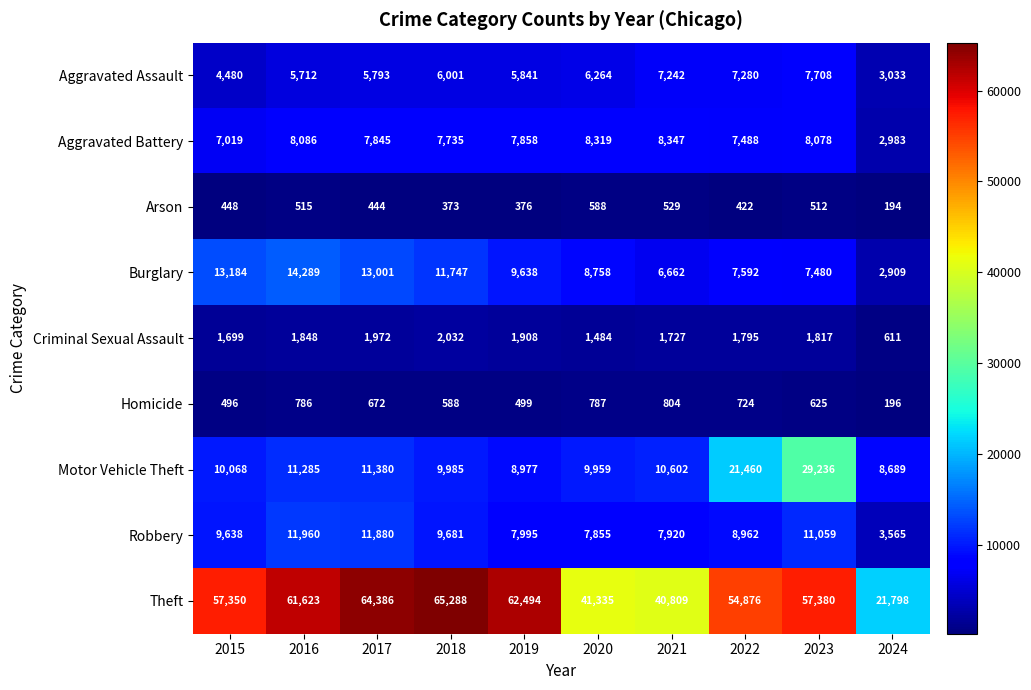

At 2018, list the series in order from smallest to largest.

Arson, Homicide, Criminal Sexual Assault, Aggravated Assault, Aggravated Battery, Robbery, Motor Vehicle Theft, Burglary, Theft